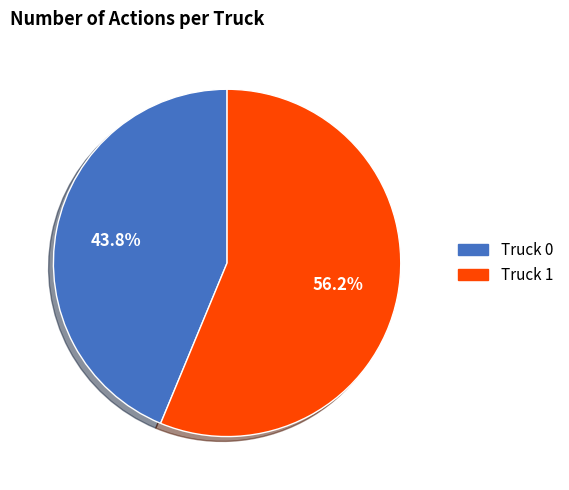

To the nearest percent, what portion does Truck 0 represent?

44%